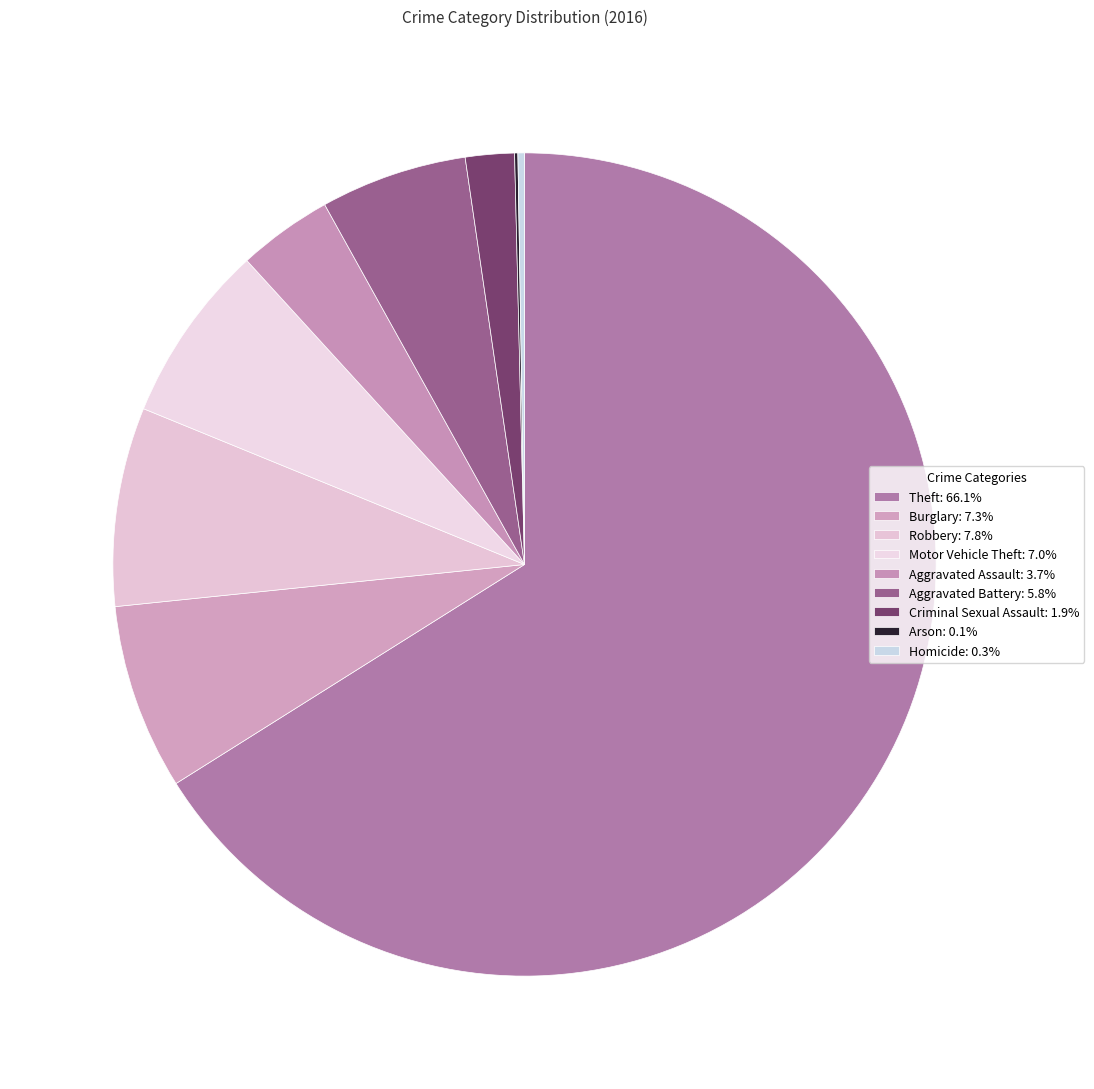

What percentage is NOT represented by Motor Vehicle Theft?

93.0%